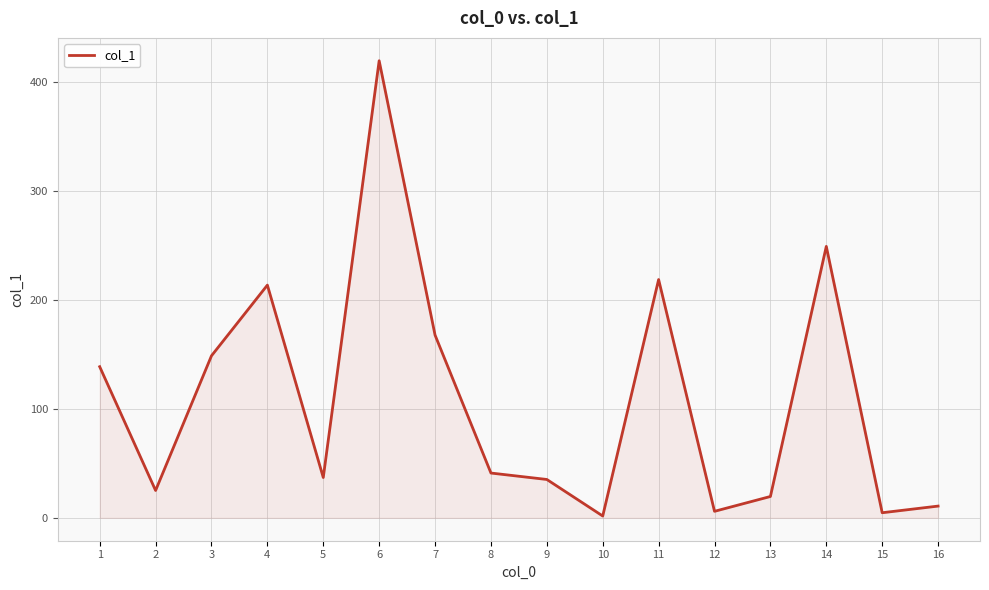

What is the change in value from 1 to 13?

-119.0